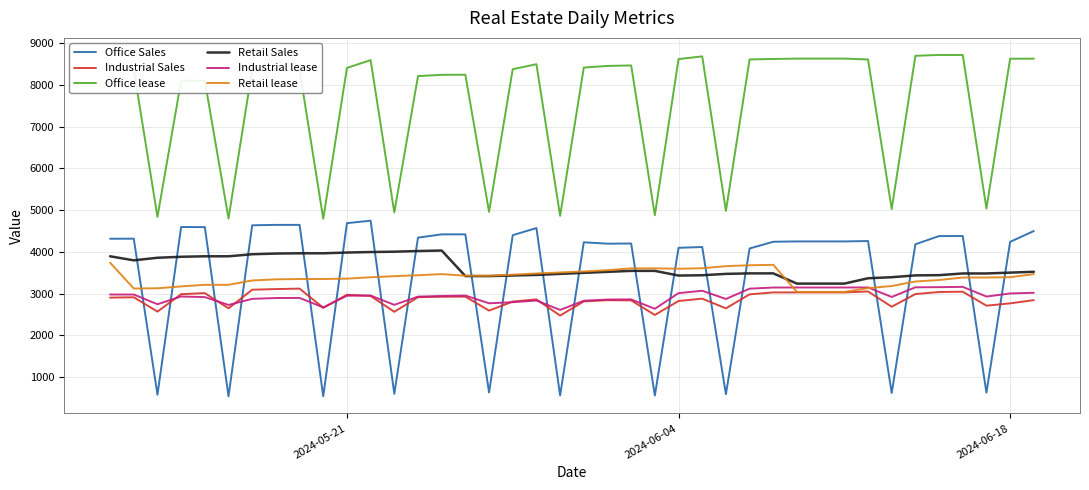

Which series has the largest range (max minus min)?

Office Sales